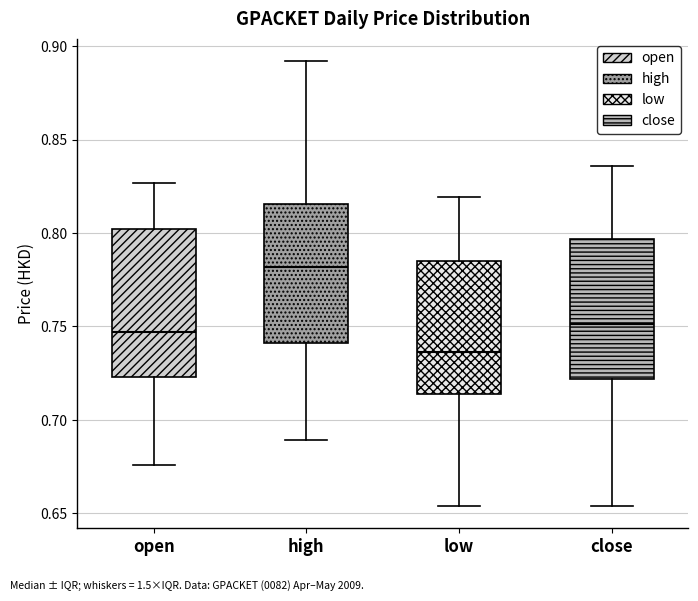

Reading left to right, transcribe this box plot: for each box, give where its median line is, the range the box spans, and where its two whiskers end, as read against the y-axis. The values are not printed on the chart, so give them approximately, as read against the axis.

open: median 0.745, box 0.725 to 0.800, whiskers 0.675 to 0.825
high: median 0.780, box 0.740 to 0.815, whiskers 0.690 to 0.890
low: median 0.735, box 0.715 to 0.785, whiskers 0.655 to 0.820
close: median 0.750, box 0.720 to 0.795, whiskers 0.655 to 0.835